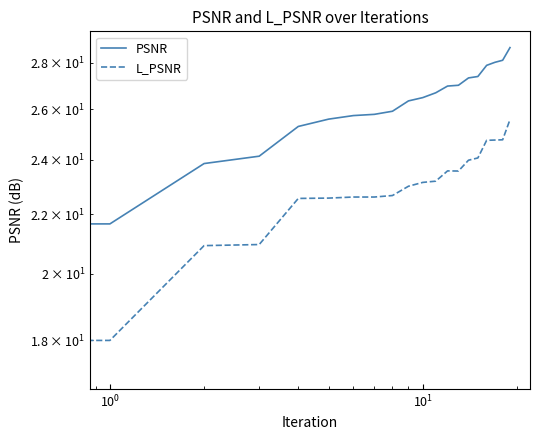

What is the smallest value displayed?

17.1